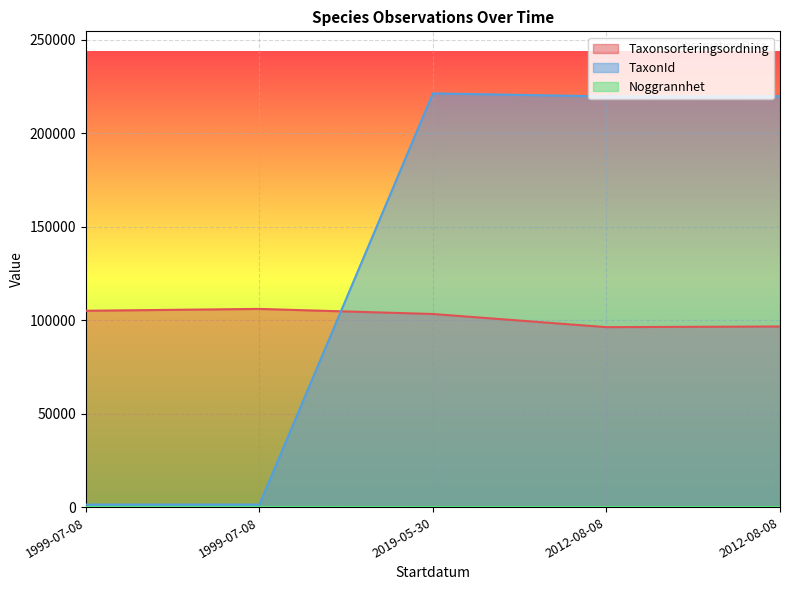

Between 1999-07-08 and 2012-08-08, which series saw the biggest shift?

TaxonId